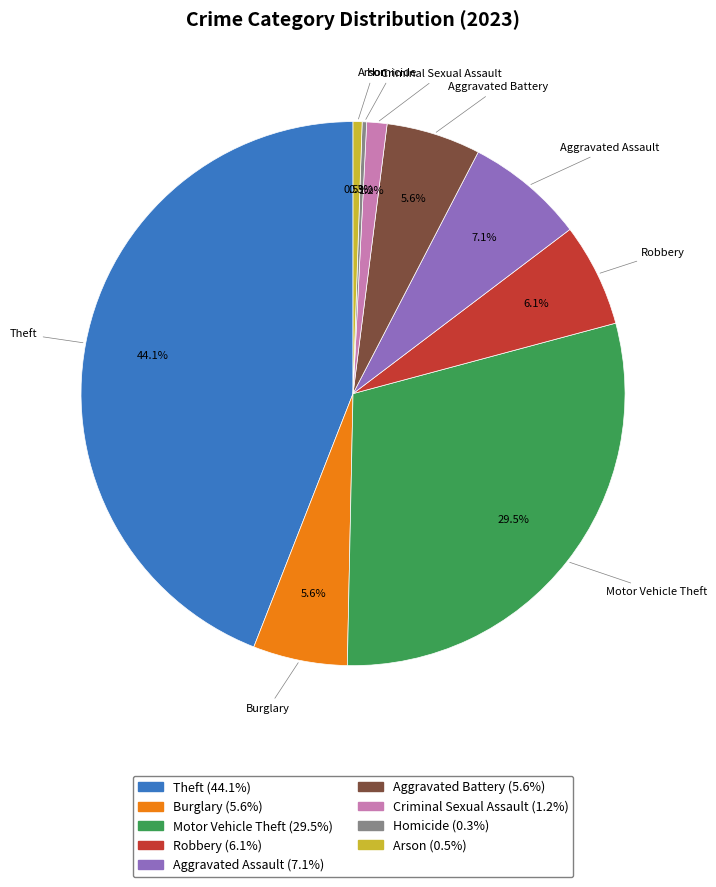

Do Aggravated Battery and Criminal Sexual Assault together represent more than half of the pie?

No